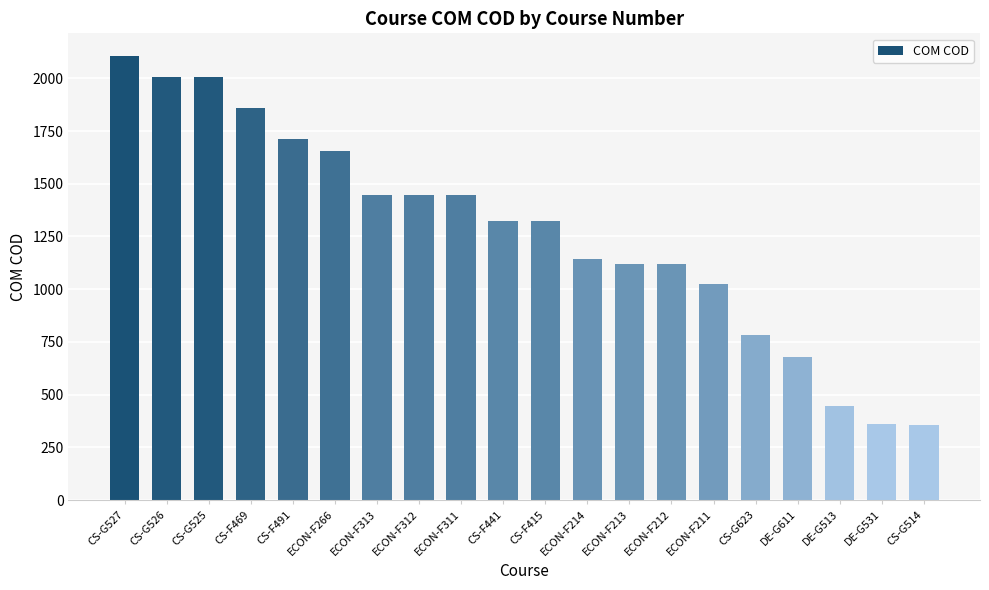

Is it true that the value at DE-G513 is 445?

True